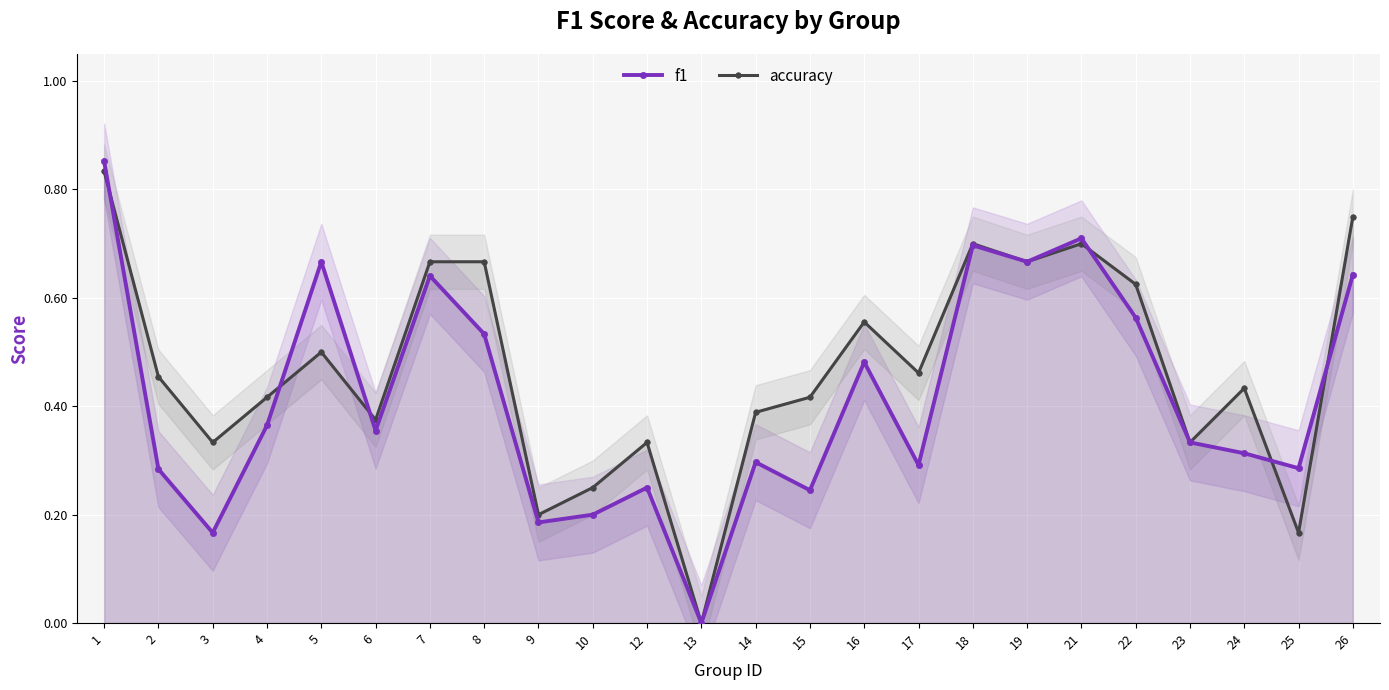

Which category has the highest value in the accuracy series?

1